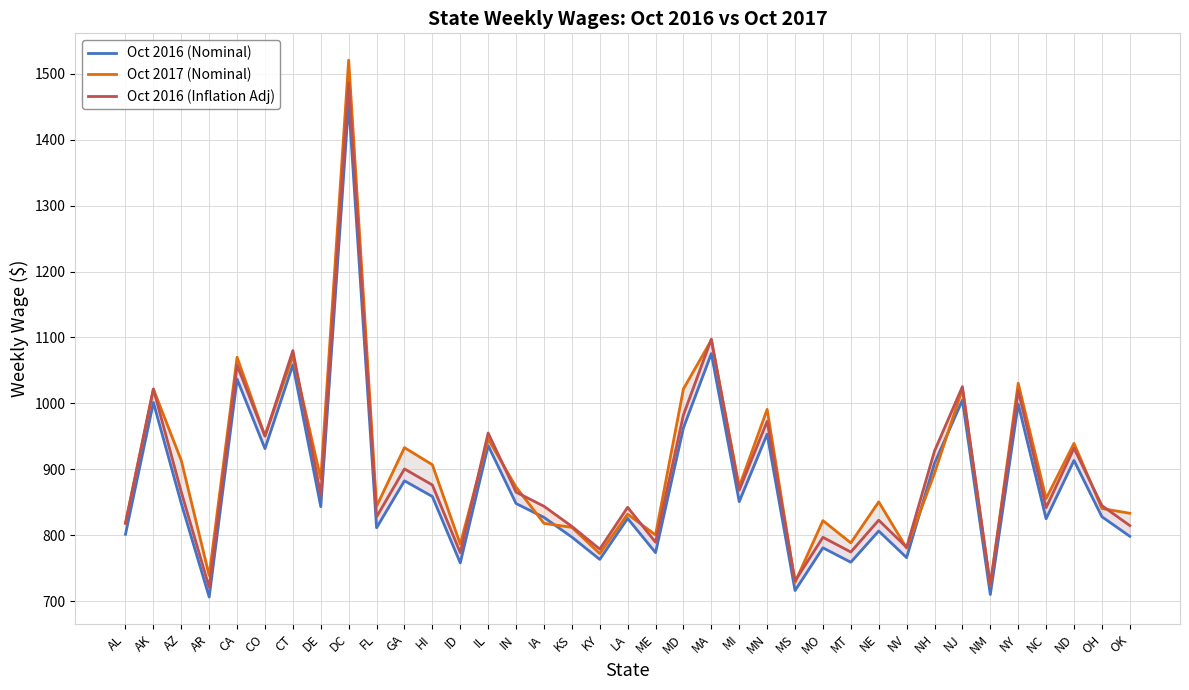

Count the number of data series in this chart.

3